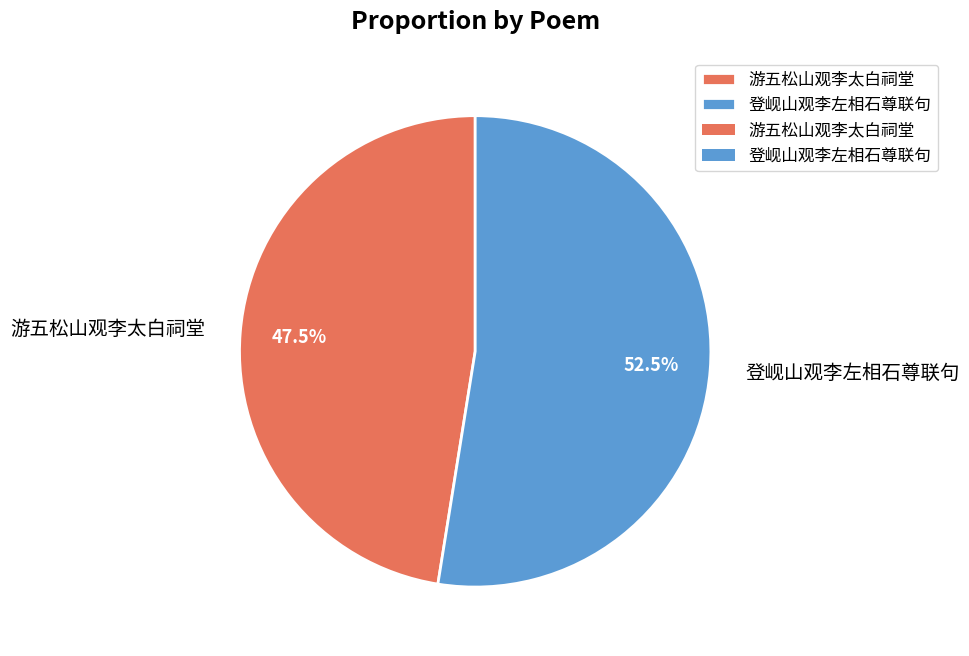

What is the smallest slice in the pie chart?

游五松山观李太白祠堂